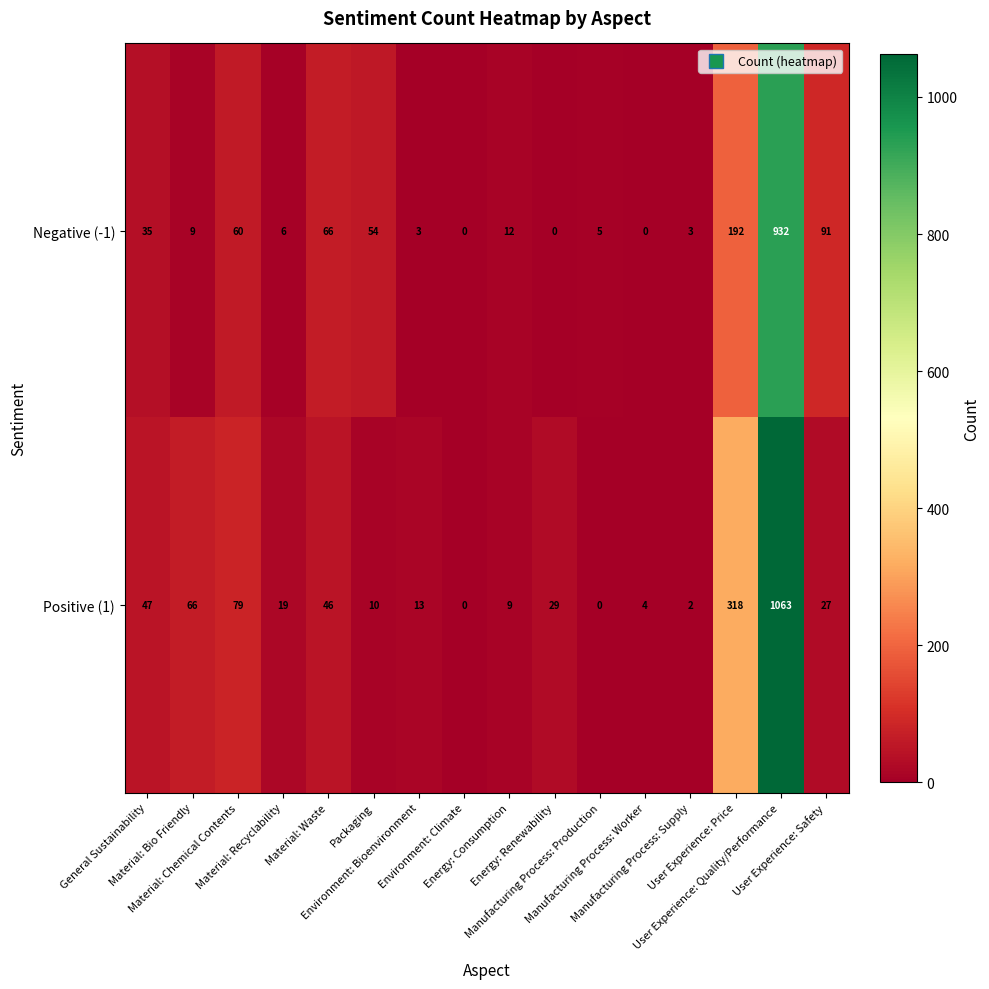

List the series in order of their overall mean, lowest first.

Negative (-1), Positive (1)